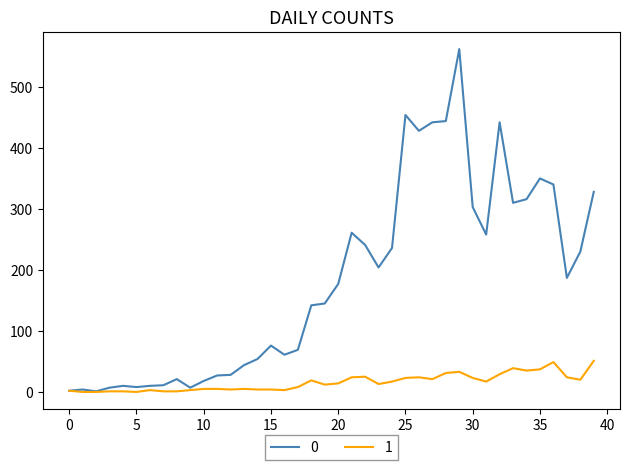

What is the greatest value displayed?

562